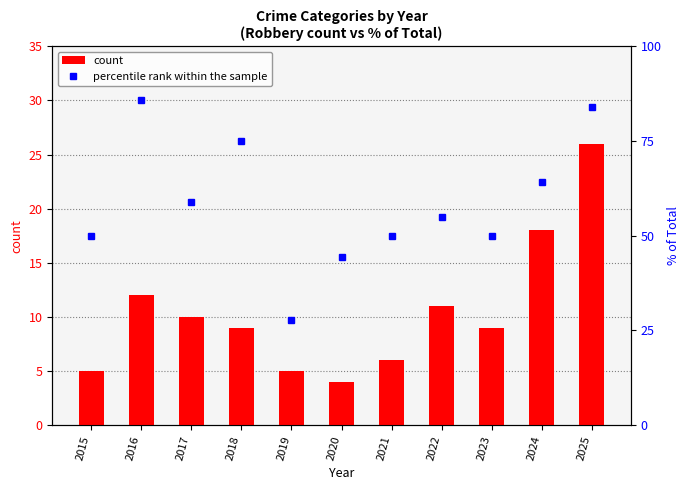

Between 2025 and 2019, which is larger?

2025